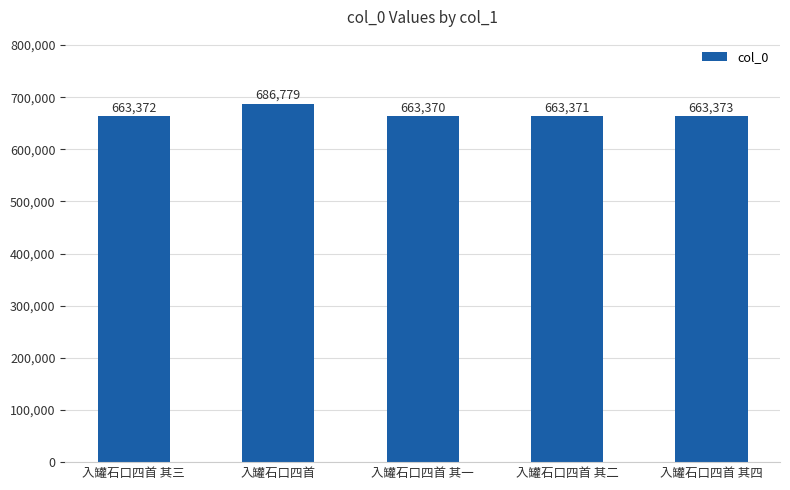

Where is the data nearest to the value 675074?

入罐石口四首 其四